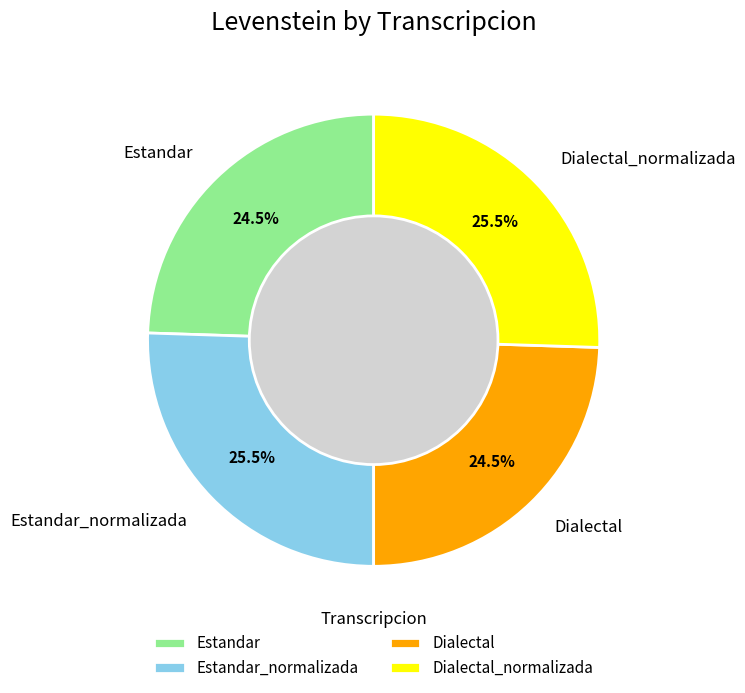

What is the total percentage of Dialectal and Estandar_normalizada?

50.0%